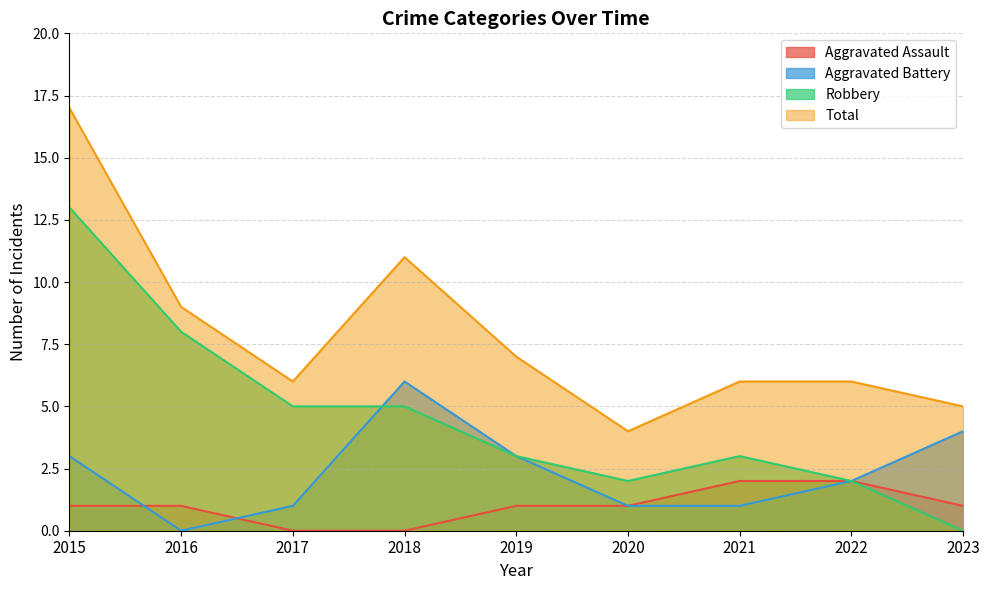

What is the difference between the highest and lowest values at 2023?

5